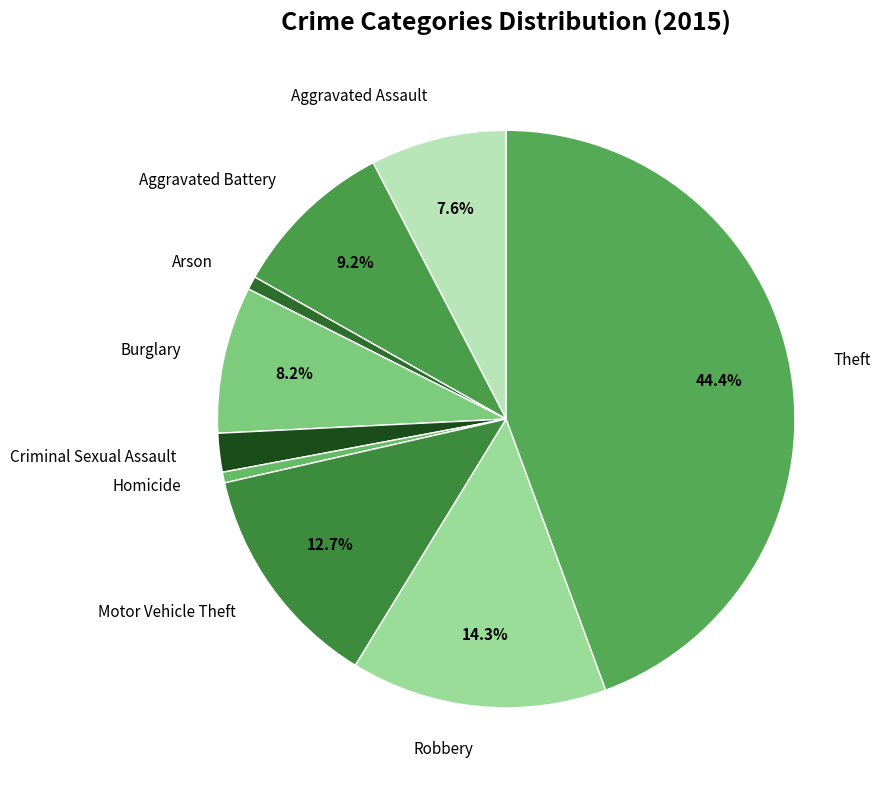

What percentage is the Motor Vehicle Theft slice, to the nearest percent?

13%